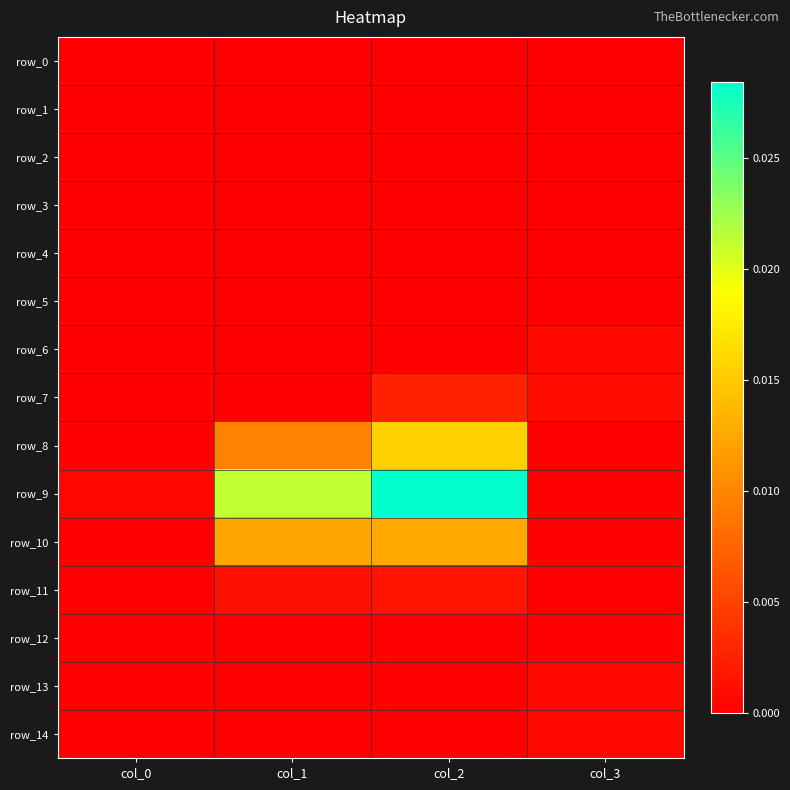

At col_1, list the series in order from largest to smallest.

row_9, row_10, row_8, row_11, row_7, row_12, row_0, row_1, row_2, row_3, row_4, row_5, row_6, row_13, row_14